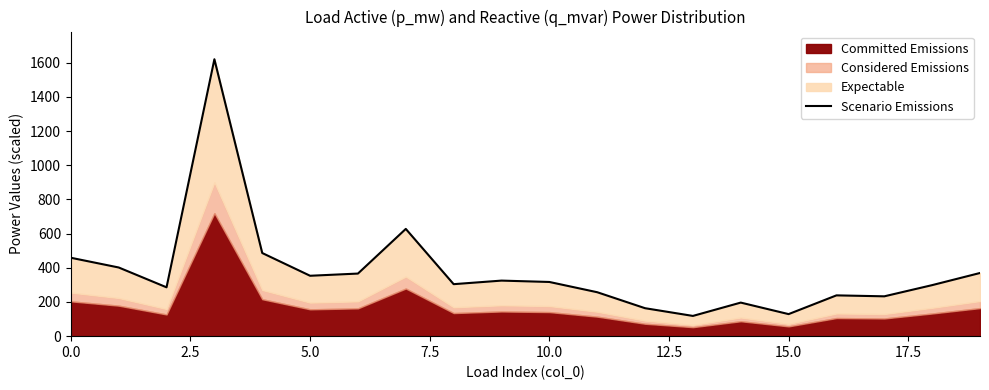

How many points are lower than both their immediate neighbors (excluding endpoints)?

6